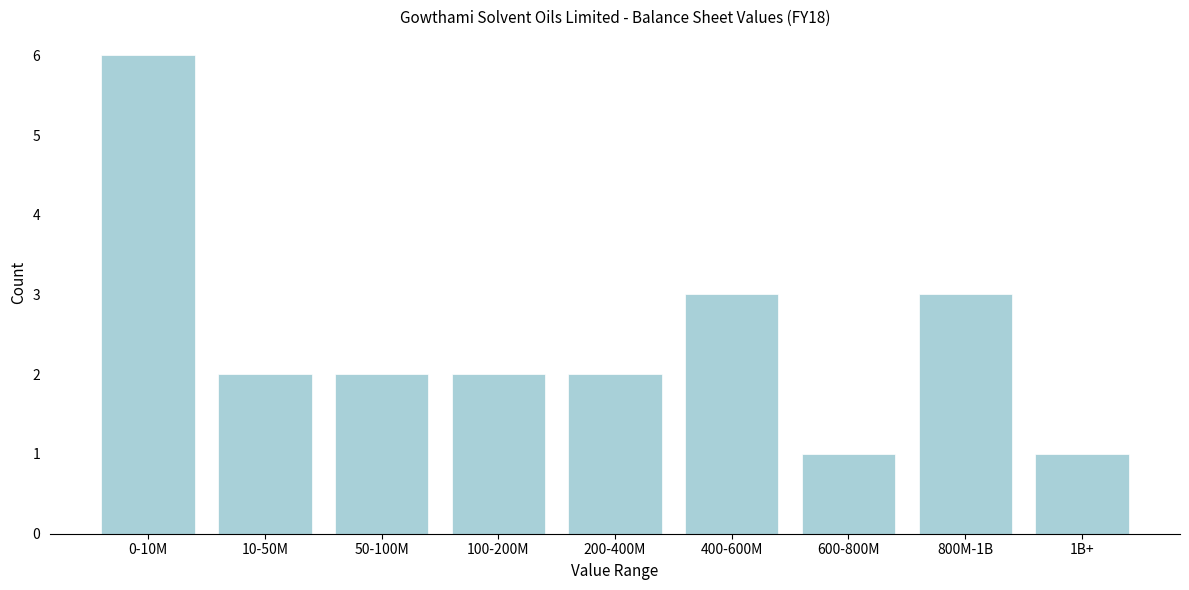

Reading right to left, extract all data points from this chart.

1B+=1	800M-1B=3	600-800M=1	400-600M=3	200-400M=2	100-200M=2	50-100M=2	10-50M=2	0-10M=6